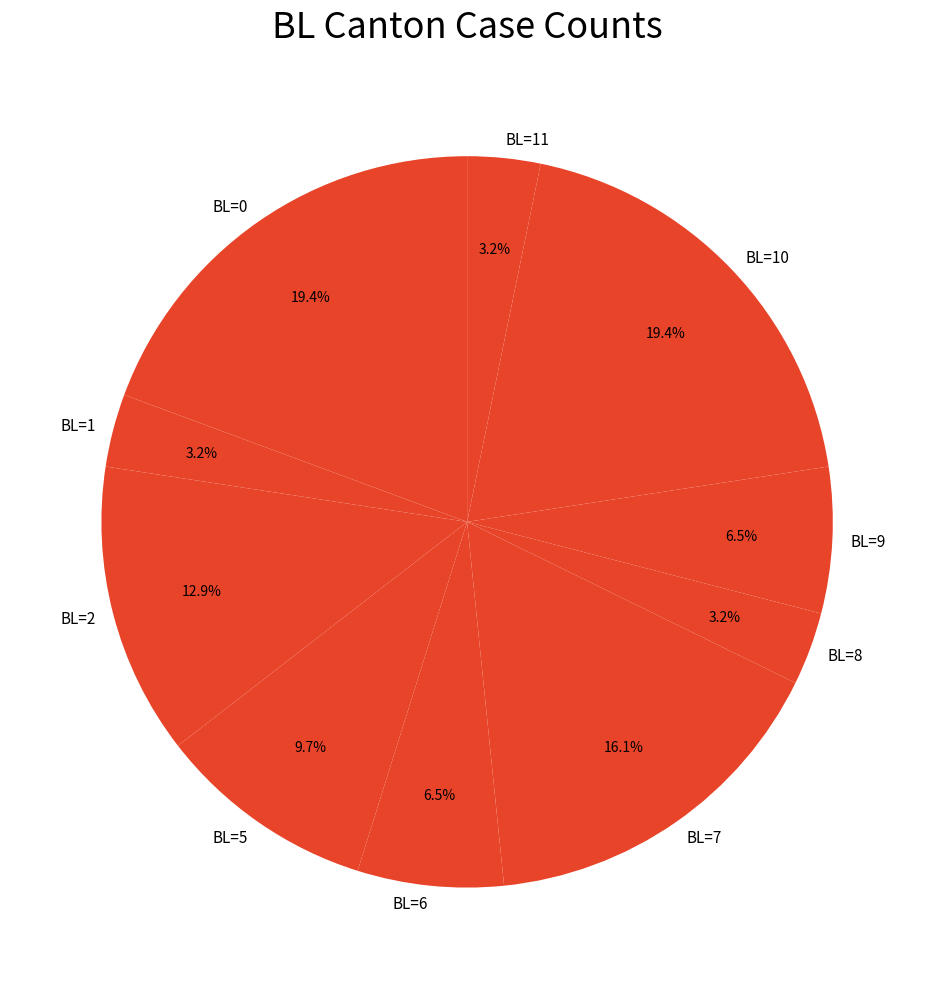

Is BL=8 the majority of the pie?

No